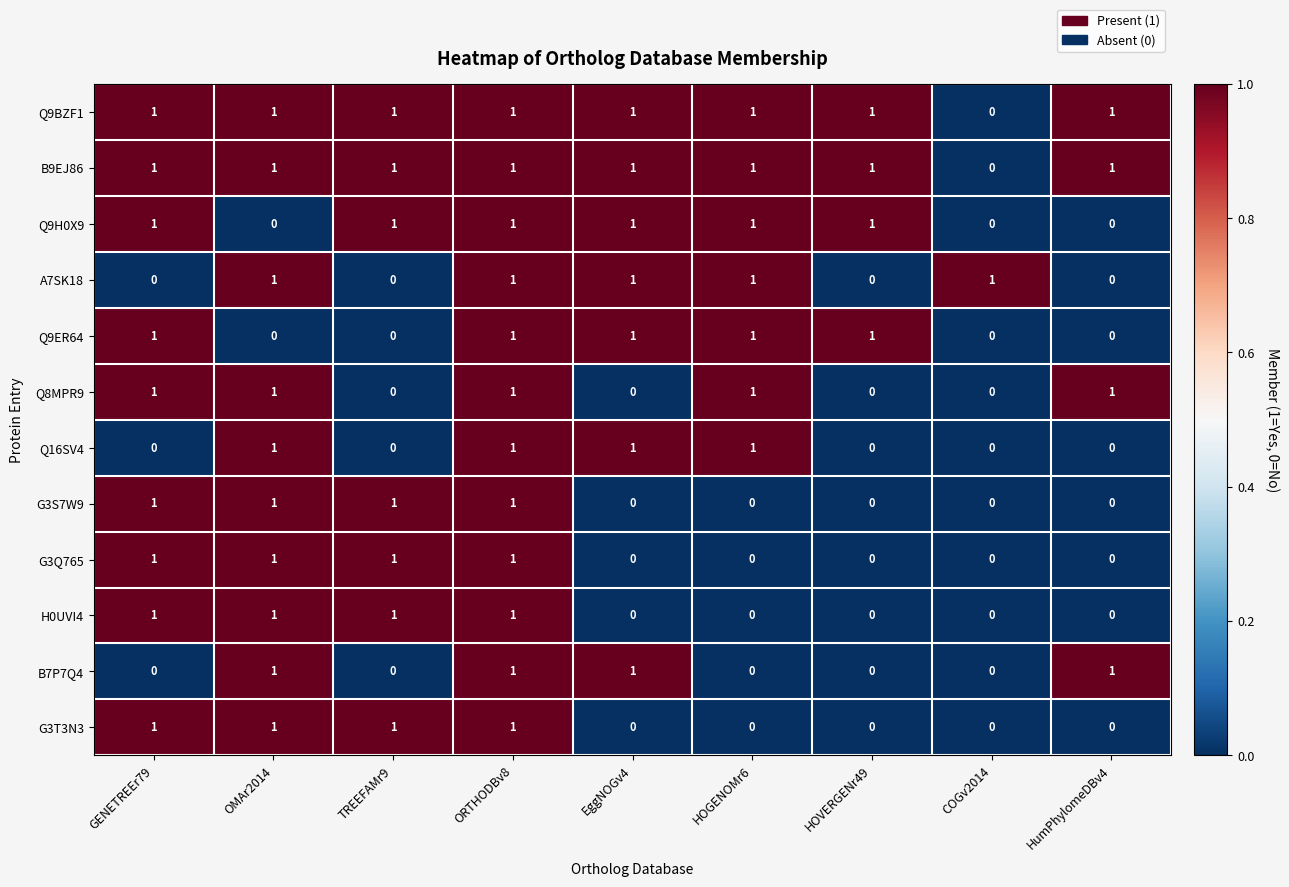

Is it true that B9EJ86 equals 0 at HOGENOMr6?

False